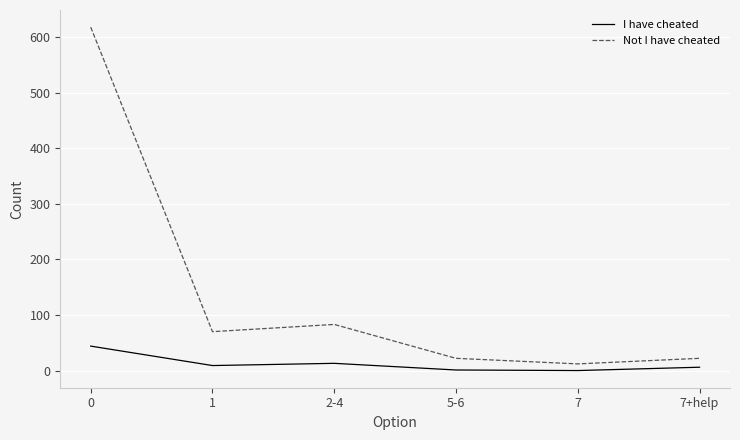

True or false: Not I have cheated and I have cheated cross at least once.

False